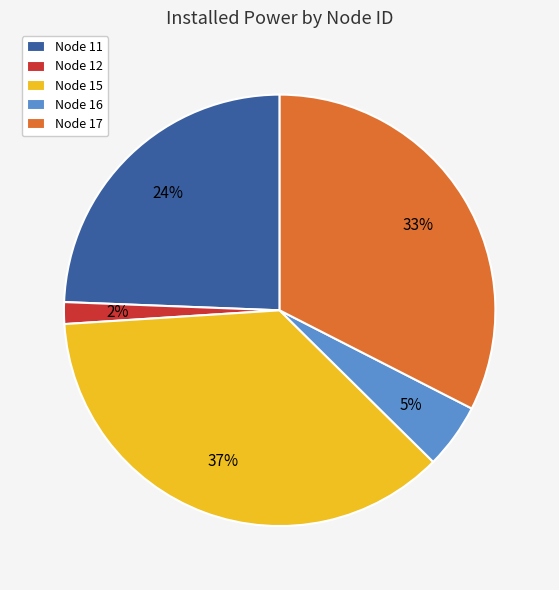

Is there any slice that represents more than half of the pie?

No